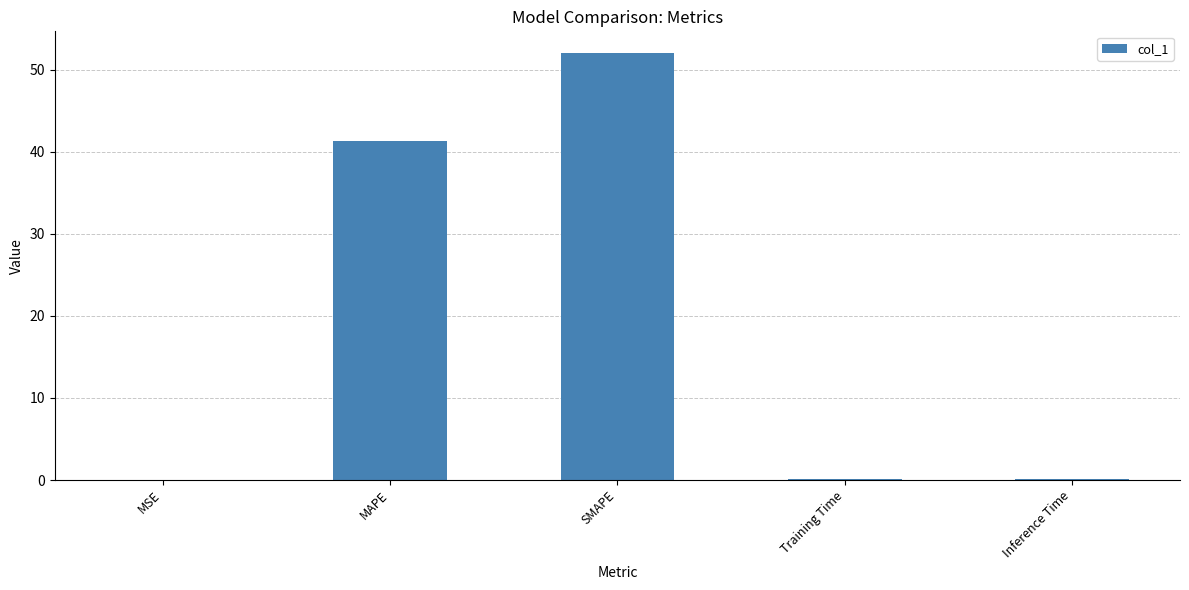

The value at MAPE is 55.8. True or false?

False